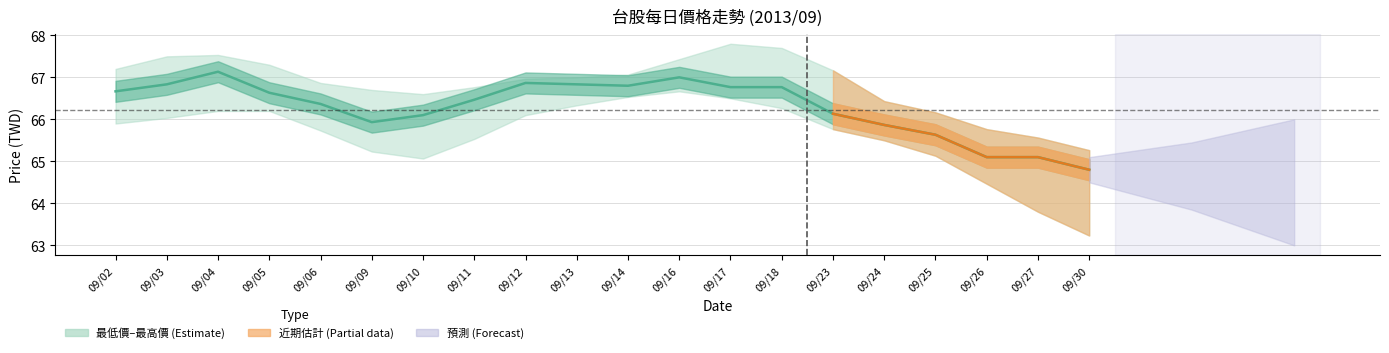

At which category does the data reach its first local valley?

09/09